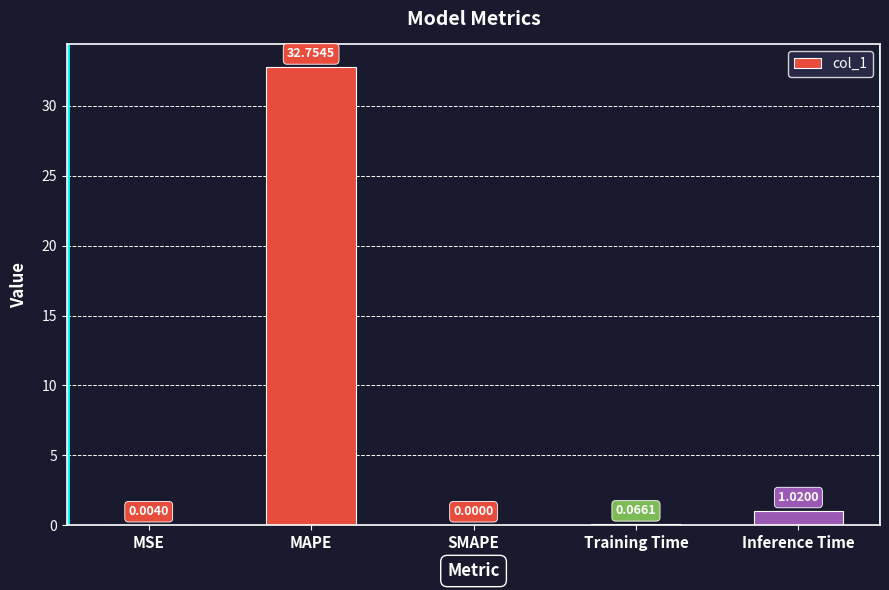

Where is the data nearest to the value 16?

Inference Time